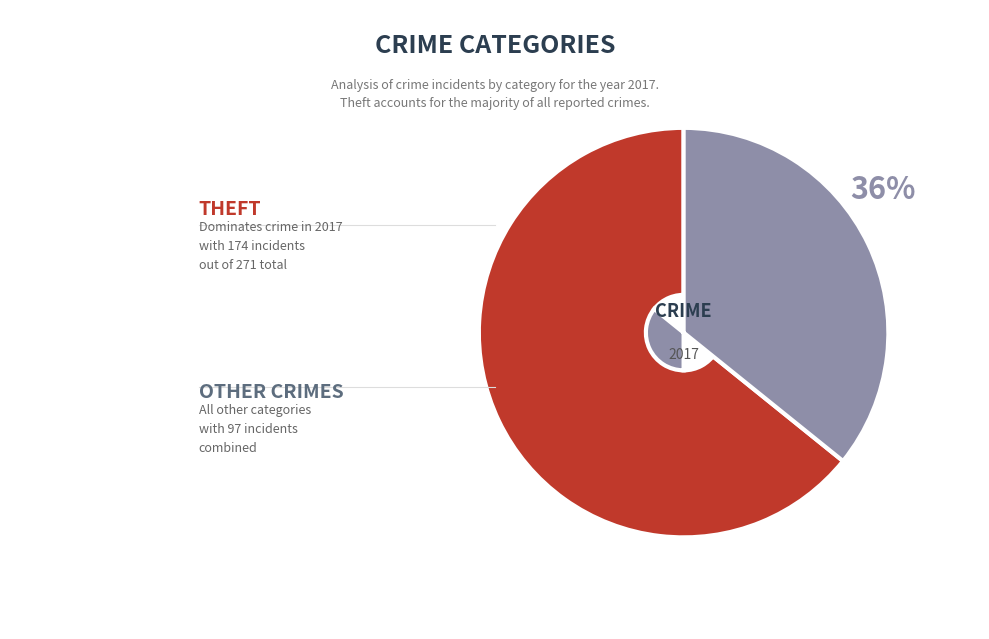

Is there a majority slice in this chart?

Yes